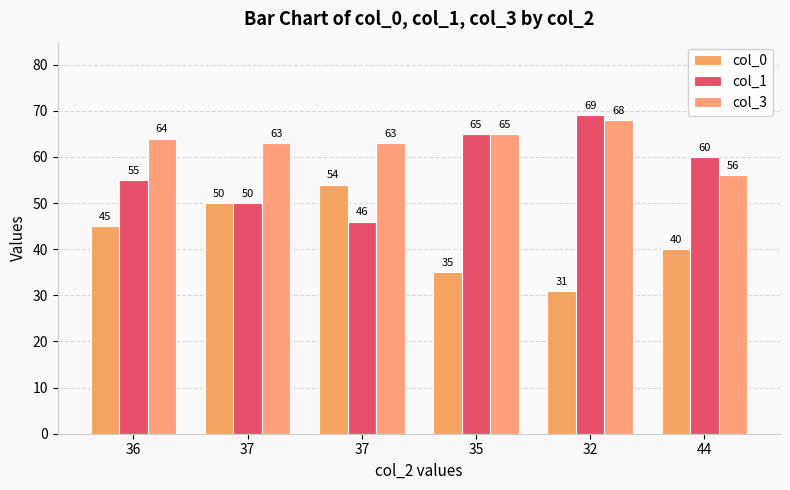

Is the value of col_1 at 36 greater than the value of col_0 at 37?

Yes